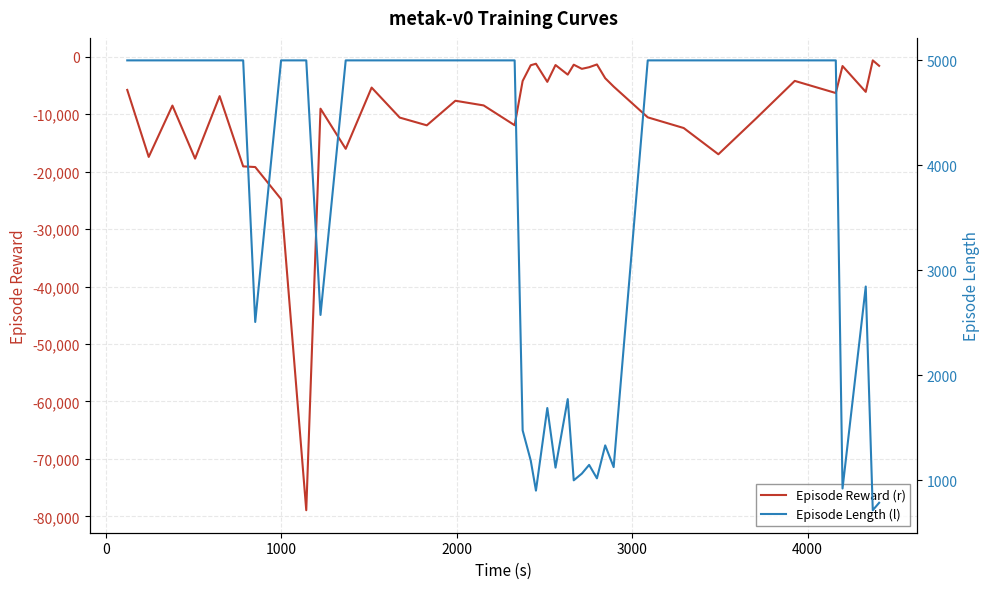

The Episode Length (l) series shows 7748.4 at 8. True or false?

False